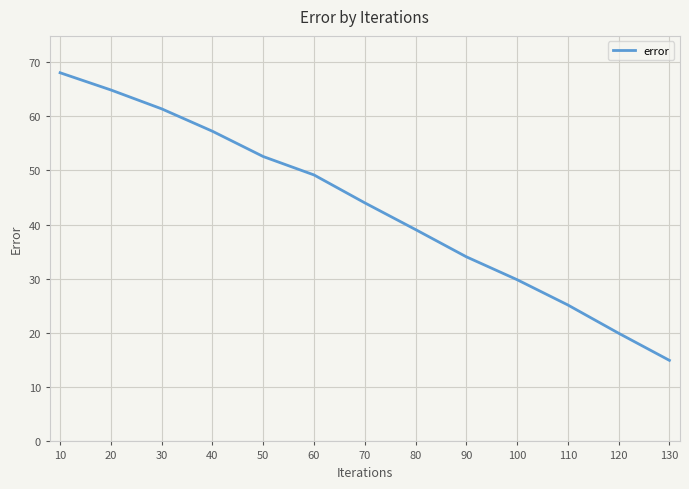

Reading right to left, transcribe all the data shown in this chart.

15.0	20.0	25.2	29.8	34.1	39.1	44.0	49.2	52.6	57.2	61.3	64.8	68.0